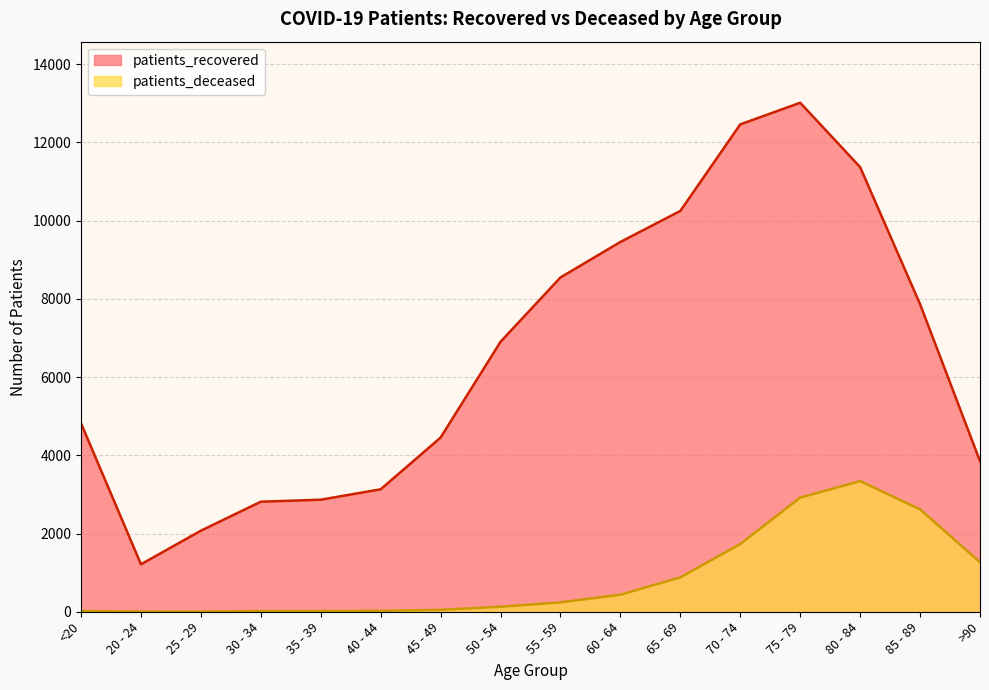

True or false: patients_recovered and patients_deceased cross at least once.

False